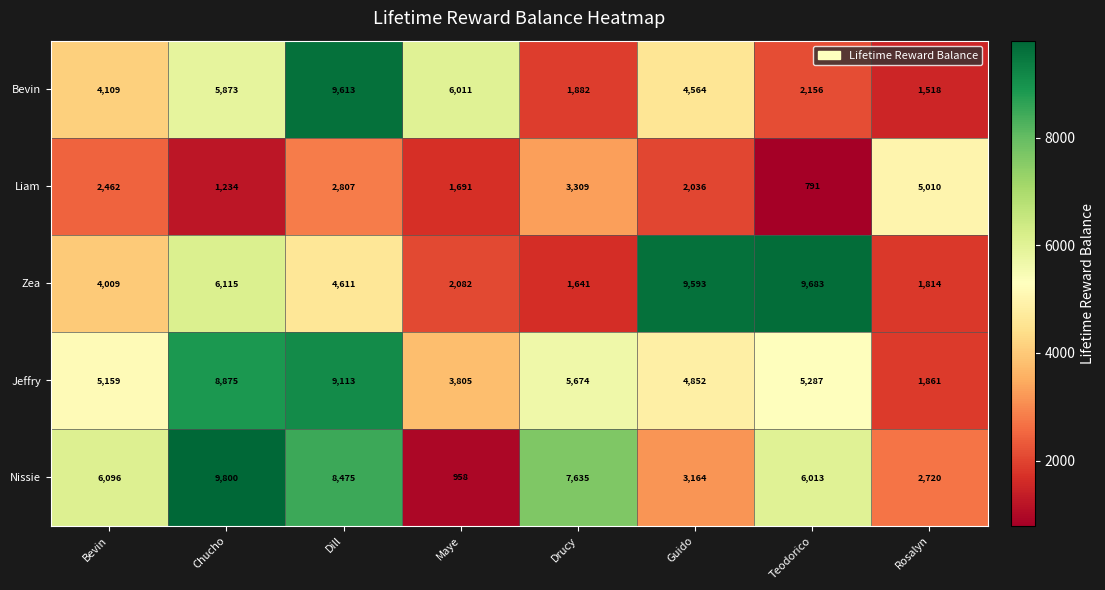

Where is Nissie nearest to the value 5379?

Teodorico